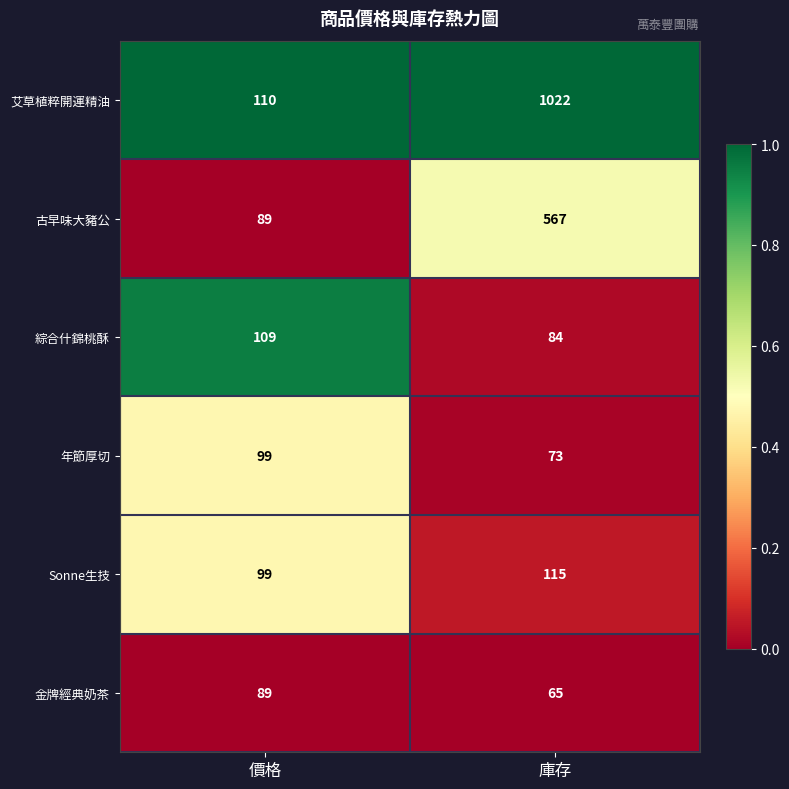

Reading left to right, extract all data points from this chart.

艾草植粹開運精油: 110	1022
古早味大豬公: 89	567
綜合什錦桃酥: 109	84
年節厚切: 99	73
Sonne生技: 99	115
金牌經典奶茶: 89	65